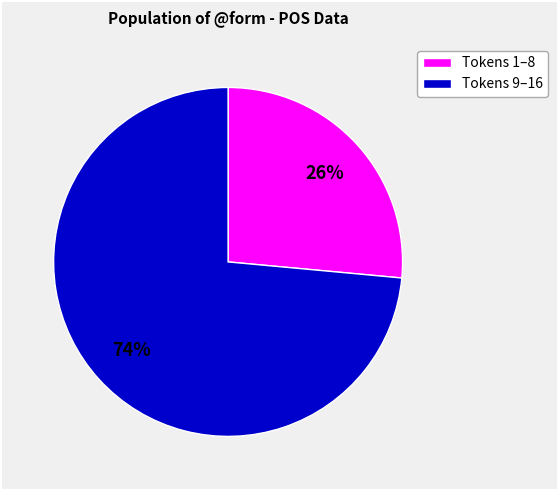

Does any single category account for the majority?

Yes